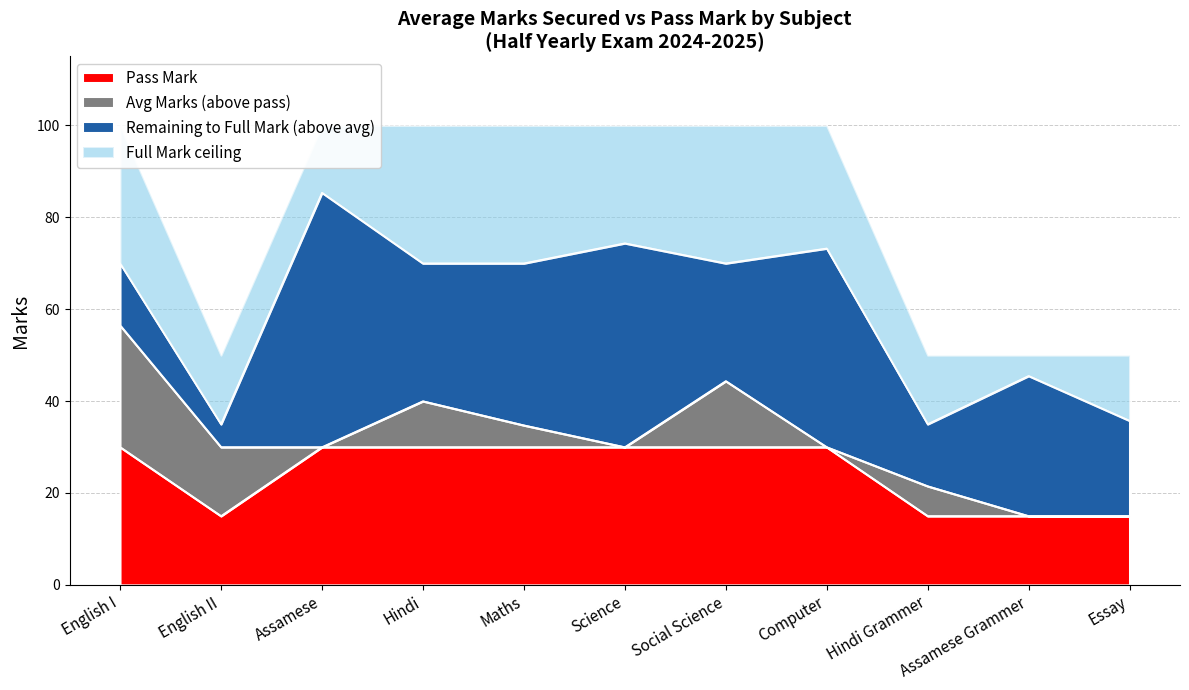

The Pass Mark series shows 15 at Essay. True or false?

True